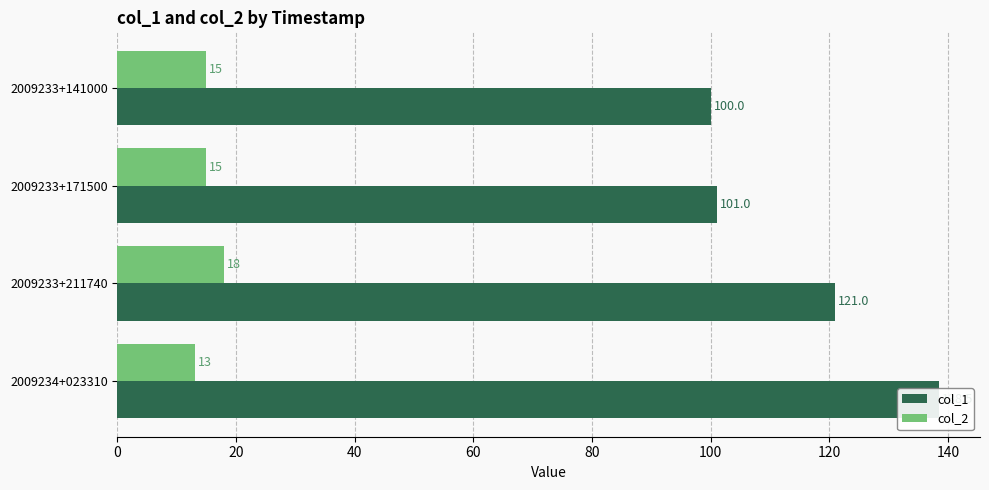

What is the minimum value shown in the chart?

13.0